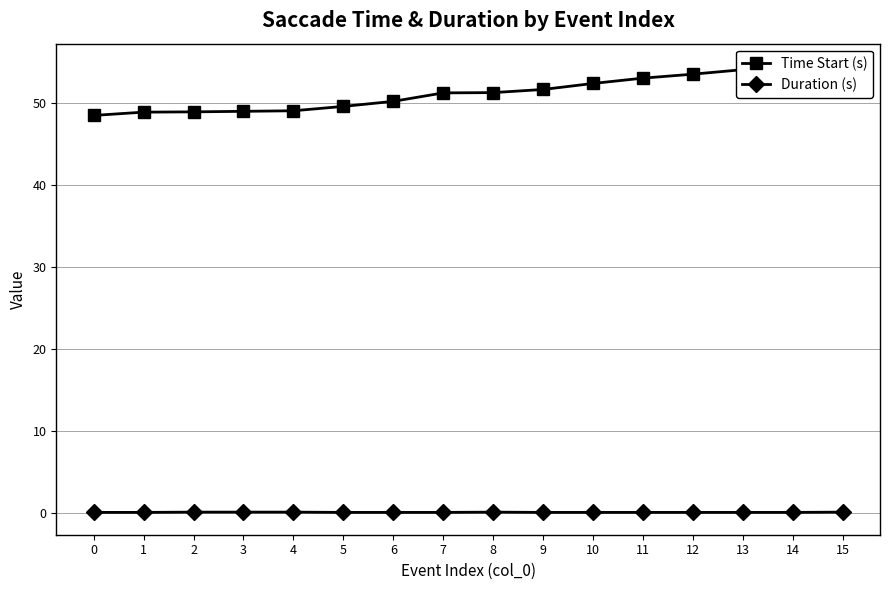

Reading right to left, what are all the values shown in this chart?

Time Start (s): 54.5	54.5	54.1	53.5	53.1	52.4	51.7	51.3	51.3	50.2	49.6	49.1	49.0	48.9	48.9	48.5
Duration (s): 0.1	0.1	0.0	0.0	0.1	0.0	0.0	0.1	0.0	0.0	0.0	0.1	0.1	0.1	0.1	0.0